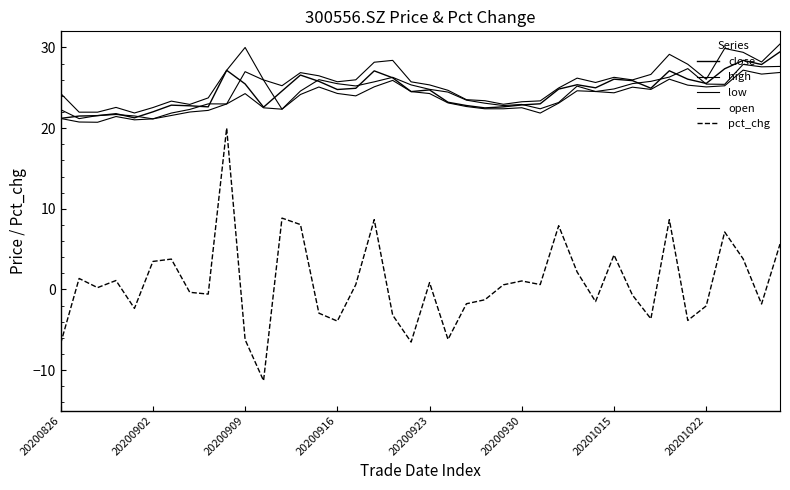

At which label is high closest to 26?

16